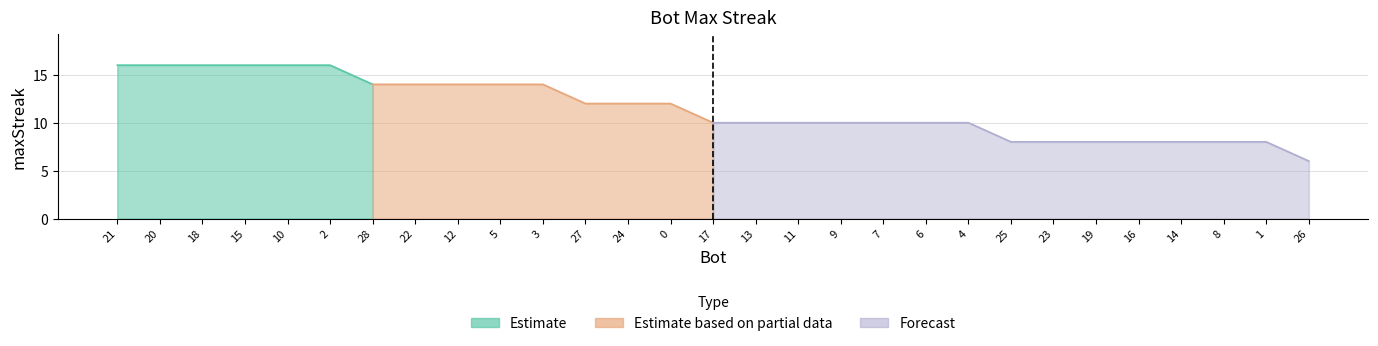

What is the difference between the maximum and minimum values?

10